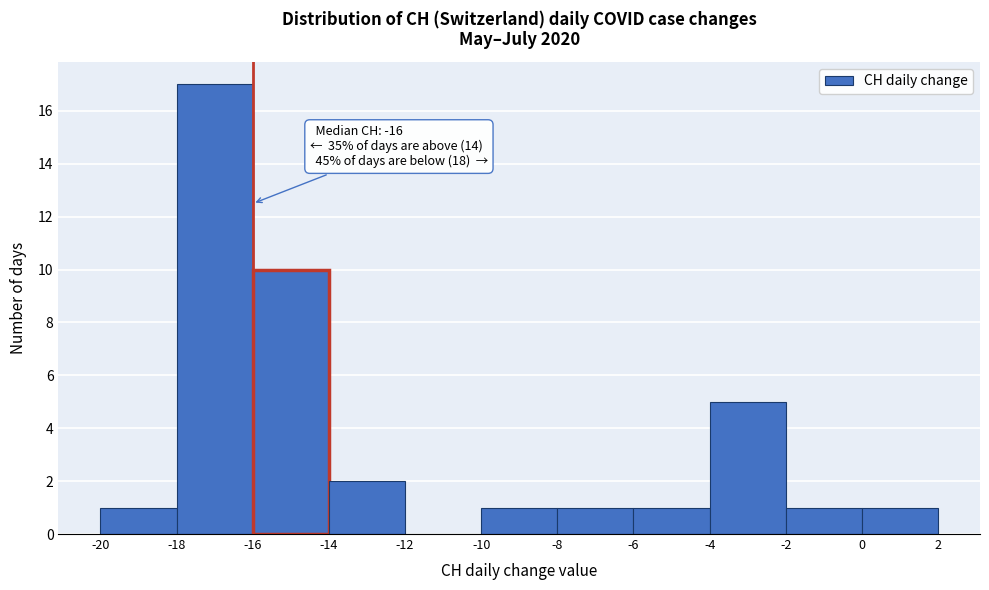

Over which range of the x-axis is the bar tallest?

-18 to -16